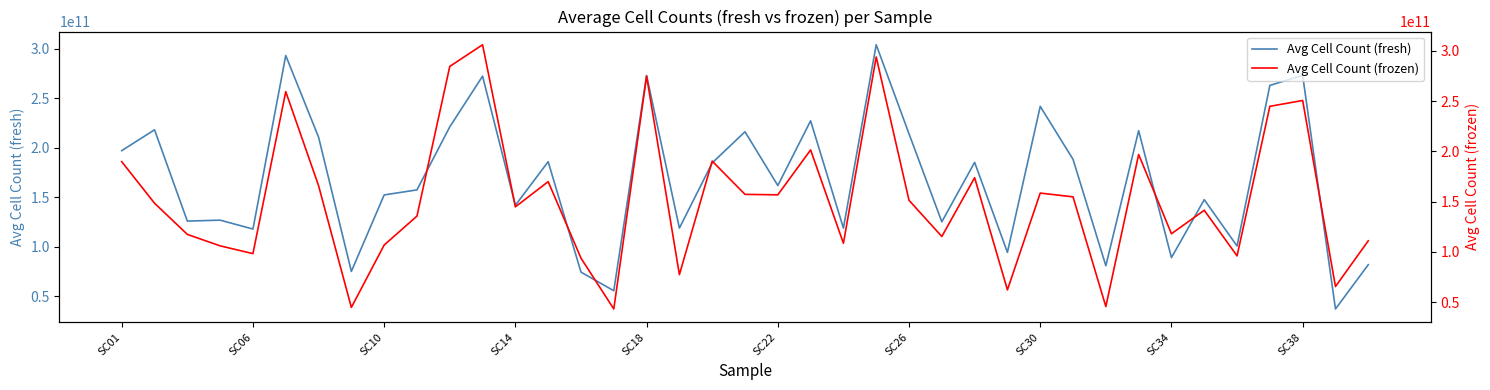

The value of Avg Cell Count (frozen) at 25 is 115275000000. True or false?

True